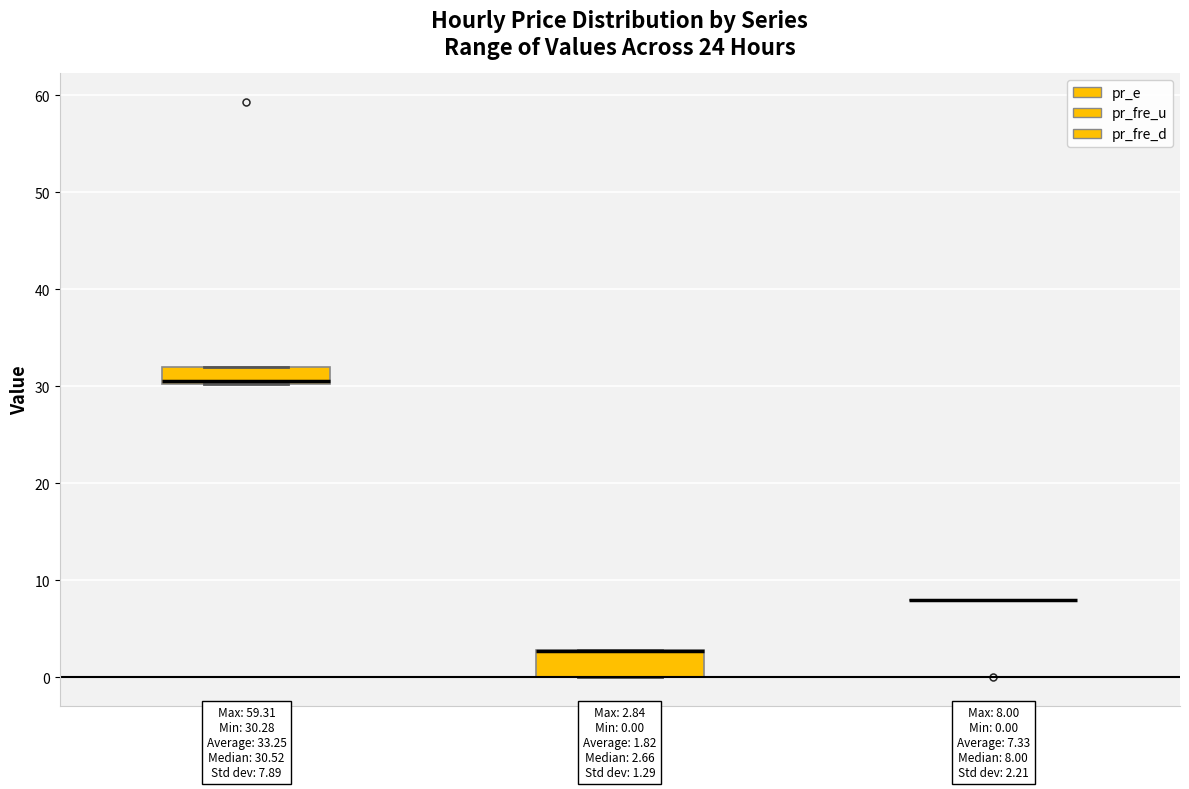

Comparing the boxes themselves (not the whiskers), which one is the tallest?

pr_fre_u